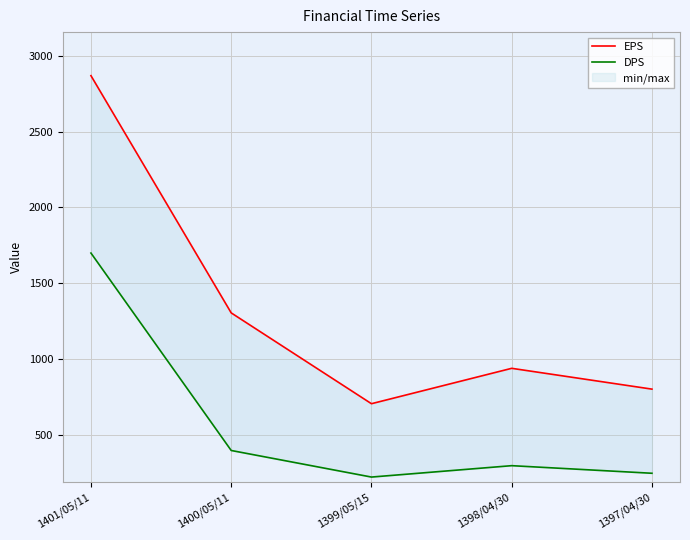

What is the value of the DPS point at the 4th from the left?

300